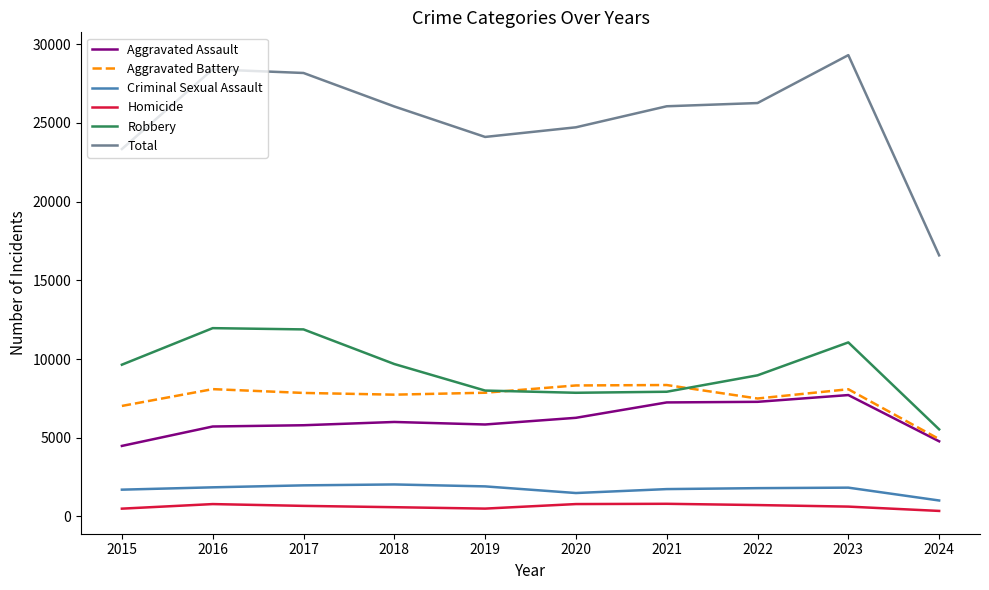

True or false: Total and Criminal Sexual Assault cross at least once.

False